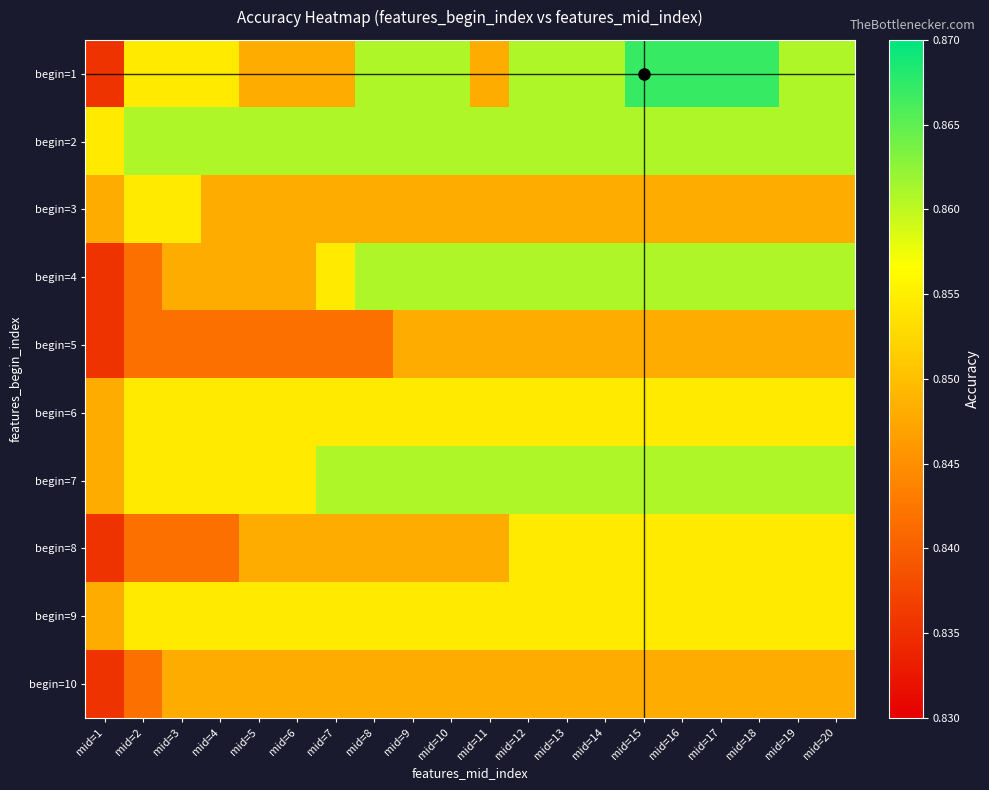

Reading right to left, transcribe all the data shown in this chart.

begin=1: mid=20=0.9	mid=19=0.9	mid=18=0.9	mid=17=0.9	mid=16=0.9	mid=15=0.9	mid=14=0.9	mid=13=0.9	mid=12=0.9	mid=11=0.8	mid=10=0.9	mid=9=0.9	mid=8=0.9	mid=7=0.8	mid=6=0.8	mid=5=0.8	mid=4=0.9	mid=3=0.9	mid=2=0.9	mid=1=0.8
begin=2: mid=20=0.9	mid=19=0.9	mid=18=0.9	mid=17=0.9	mid=16=0.9	mid=15=0.9	mid=14=0.9	mid=13=0.9	mid=12=0.9	mid=11=0.9	mid=10=0.9	mid=9=0.9	mid=8=0.9	mid=7=0.9	mid=6=0.9	mid=5=0.9	mid=4=0.9	mid=3=0.9	mid=2=0.9	mid=1=0.9
begin=3: mid=20=0.8	mid=19=0.8	mid=18=0.8	mid=17=0.8	mid=16=0.8	mid=15=0.8	mid=14=0.8	mid=13=0.8	mid=12=0.8	mid=11=0.8	mid=10=0.8	mid=9=0.8	mid=8=0.8	mid=7=0.8	mid=6=0.8	mid=5=0.8	mid=4=0.8	mid=3=0.9	mid=2=0.9	mid=1=0.8
begin=4: mid=20=0.9	mid=19=0.9	mid=18=0.9	mid=17=0.9	mid=16=0.9	mid=15=0.9	mid=14=0.9	mid=13=0.9	mid=12=0.9	mid=11=0.9	mid=10=0.9	mid=9=0.9	mid=8=0.9	mid=7=0.9	mid=6=0.8	mid=5=0.8	mid=4=0.8	mid=3=0.8	mid=2=0.8	mid=1=0.8
begin=5: mid=20=0.8	mid=19=0.8	mid=18=0.8	mid=17=0.8	mid=16=0.8	mid=15=0.8	mid=14=0.8	mid=13=0.8	mid=12=0.8	mid=11=0.8	mid=10=0.8	mid=9=0.8	mid=8=0.8	mid=7=0.8	mid=6=0.8	mid=5=0.8	mid=4=0.8	mid=3=0.8	mid=2=0.8	mid=1=0.8
begin=6: mid=20=0.9	mid=19=0.9	mid=18=0.9	mid=17=0.9	mid=16=0.9	mid=15=0.9	mid=14=0.9	mid=13=0.9	mid=12=0.9	mid=11=0.9	mid=10=0.9	mid=9=0.9	mid=8=0.9	mid=7=0.9	mid=6=0.9	mid=5=0.9	mid=4=0.9	mid=3=0.9	mid=2=0.9	mid=1=0.8
begin=7: mid=20=0.9	mid=19=0.9	mid=18=0.9	mid=17=0.9	mid=16=0.9	mid=15=0.9	mid=14=0.9	mid=13=0.9	mid=12=0.9	mid=11=0.9	mid=10=0.9	mid=9=0.9	mid=8=0.9	mid=7=0.9	mid=6=0.9	mid=5=0.9	mid=4=0.9	mid=3=0.9	mid=2=0.9	mid=1=0.8
begin=8: mid=20=0.9	mid=19=0.9	mid=18=0.9	mid=17=0.9	mid=16=0.9	mid=15=0.9	mid=14=0.9	mid=13=0.9	mid=12=0.9	mid=11=0.8	mid=10=0.8	mid=9=0.8	mid=8=0.8	mid=7=0.8	mid=6=0.8	mid=5=0.8	mid=4=0.8	mid=3=0.8	mid=2=0.8	mid=1=0.8
begin=9: mid=20=0.9	mid=19=0.9	mid=18=0.9	mid=17=0.9	mid=16=0.9	mid=15=0.9	mid=14=0.9	mid=13=0.9	mid=12=0.9	mid=11=0.9	mid=10=0.9	mid=9=0.9	mid=8=0.9	mid=7=0.9	mid=6=0.9	mid=5=0.9	mid=4=0.9	mid=3=0.9	mid=2=0.9	mid=1=0.8
begin=10: mid=20=0.8	mid=19=0.8	mid=18=0.8	mid=17=0.8	mid=16=0.8	mid=15=0.8	mid=14=0.8	mid=13=0.8	mid=12=0.8	mid=11=0.8	mid=10=0.8	mid=9=0.8	mid=8=0.8	mid=7=0.8	mid=6=0.8	mid=5=0.8	mid=4=0.8	mid=3=0.8	mid=2=0.8	mid=1=0.8